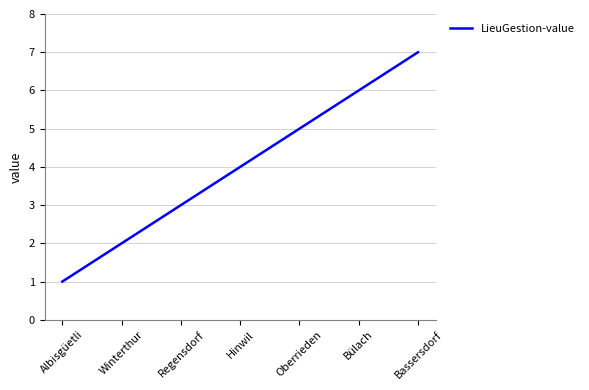

What is the change in value from Albisgüetli to Bülach?

+5